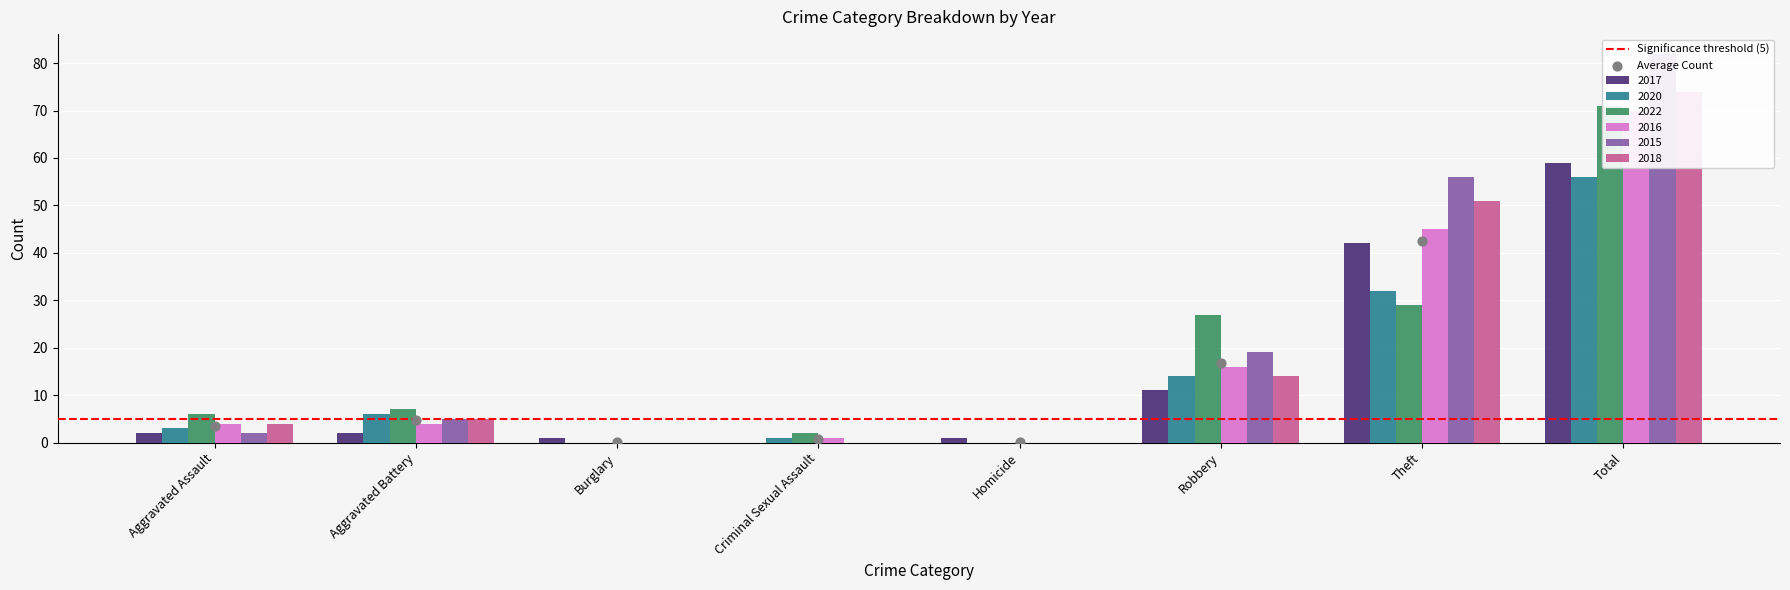

At how many categories does at least one series exceed 50?

2